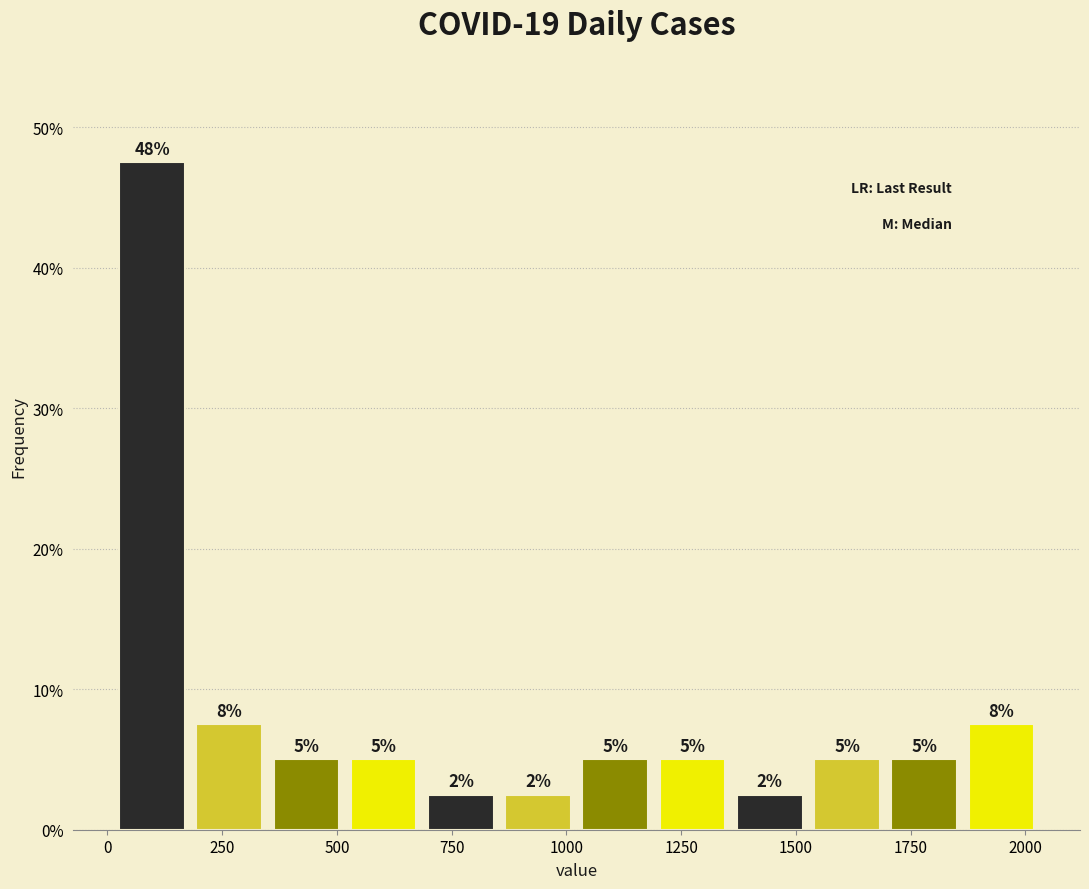

Around what value on the x-axis is the tallest bar? Give the approximate position of its centre, as read against the axis.

100